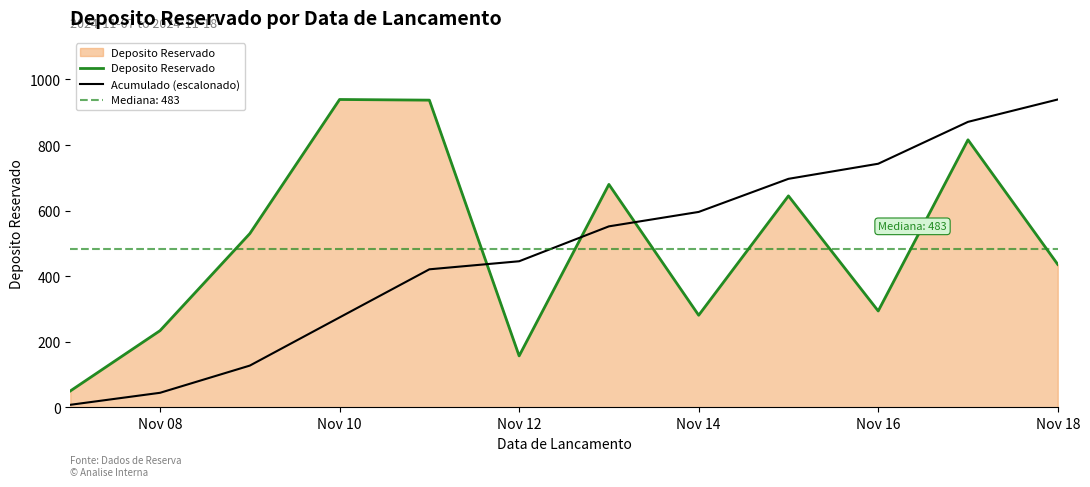

Which category has the highest value in the Acumulado (escalonado) series?

Nov 18